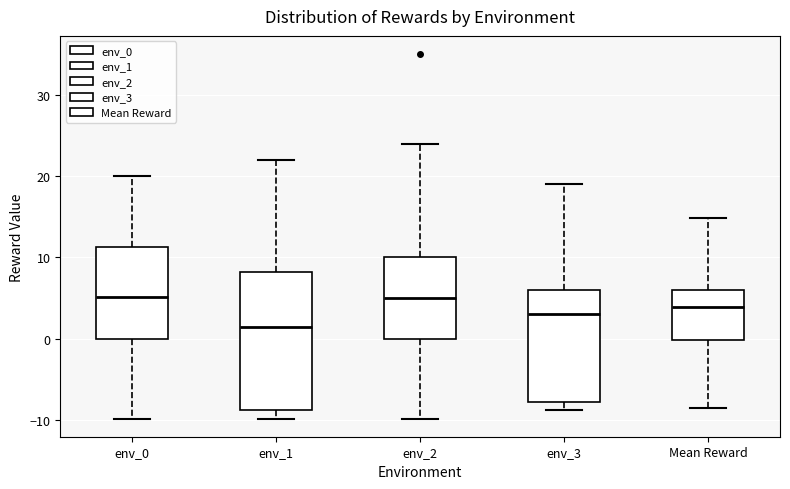

Where is the lower edge of the box for Mean Reward on the y-axis? The values are not printed on the chart, so give them approximately, as read against the axis.

0